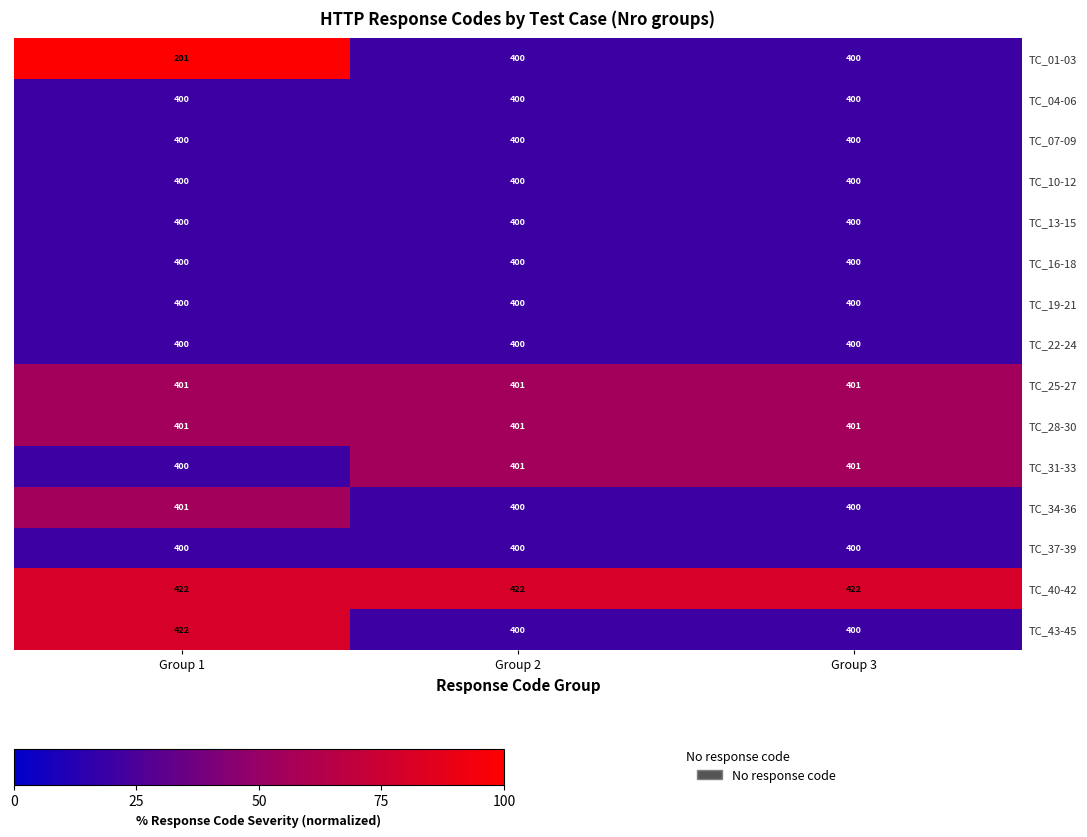

True or false: TC_25-27 has a value of 580 at Group 1.

False